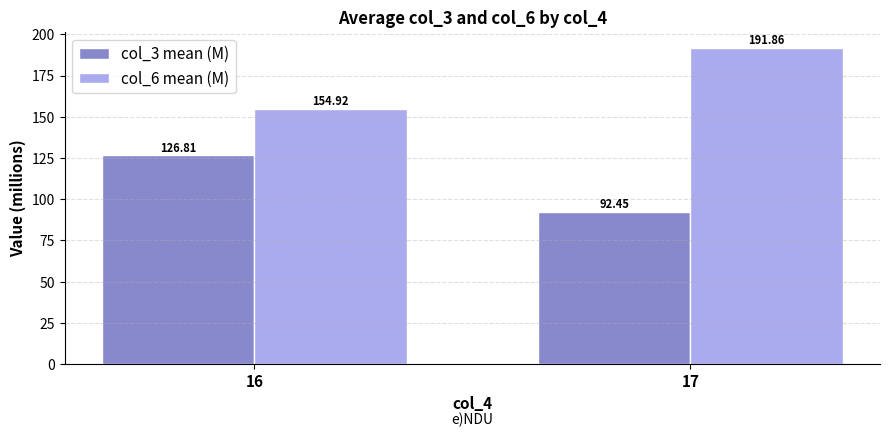

How many bars are there in each group?

2